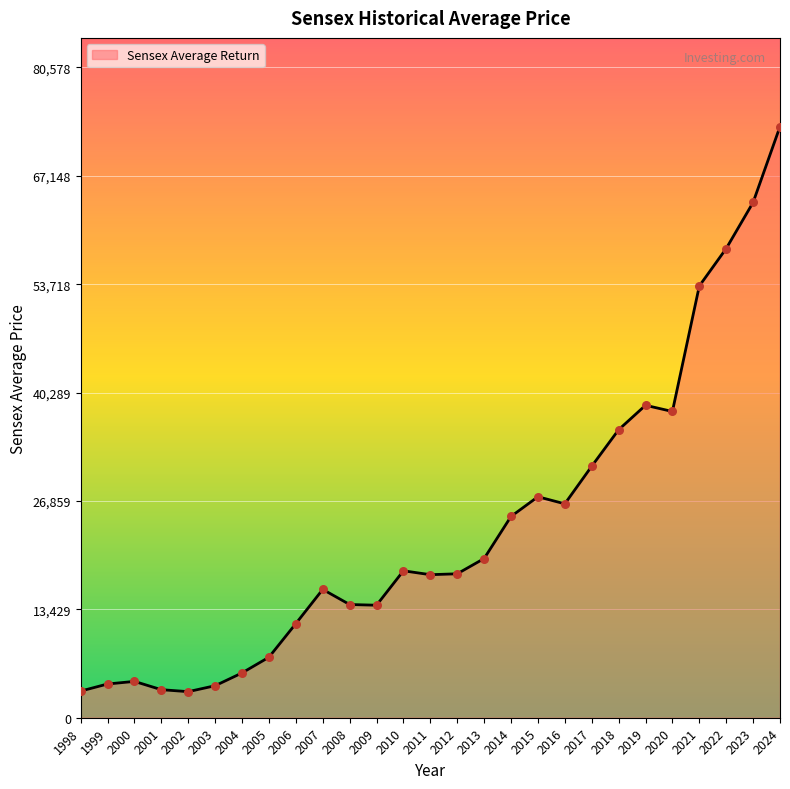

Which has a higher value, 2020 or 2015?

2020